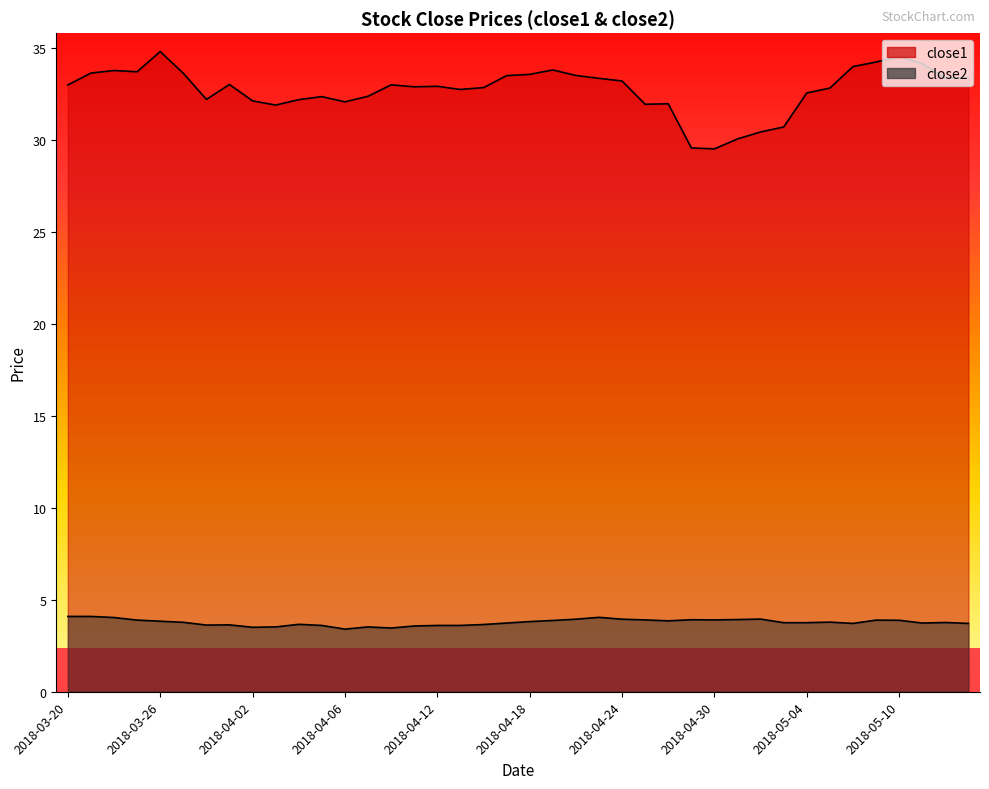

At 2018-04-04, list the series in order from largest to smallest.

close1, close2